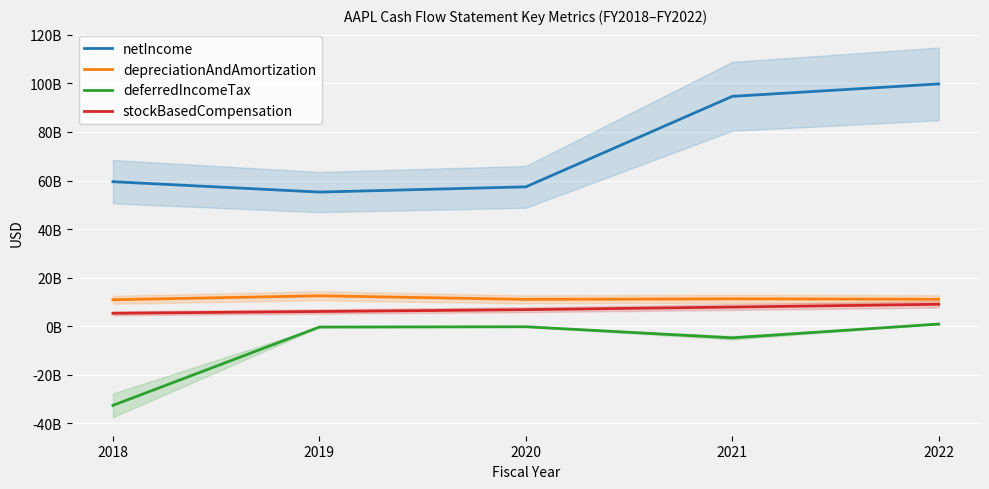

At 2021, list the series in order from smallest to largest.

deferredIncomeTax, stockBasedCompensation, depreciationAndAmortization, netIncome